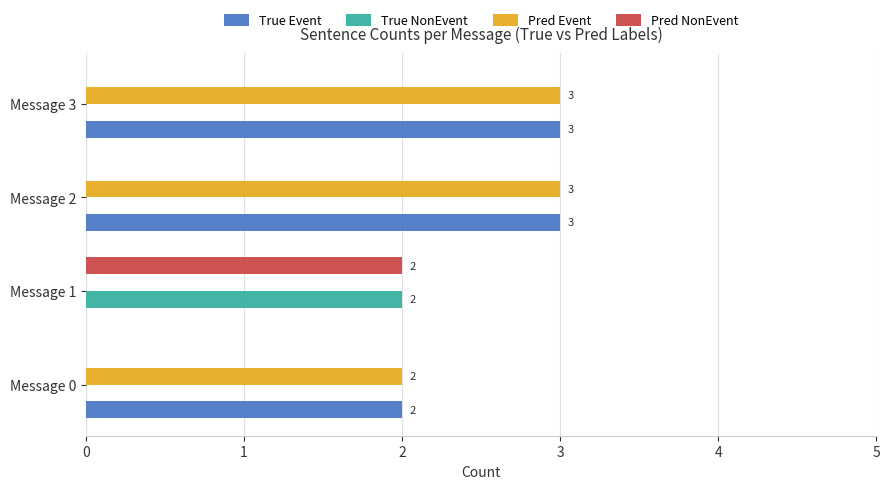

How many values in Pred NonEvent are above zero?

1